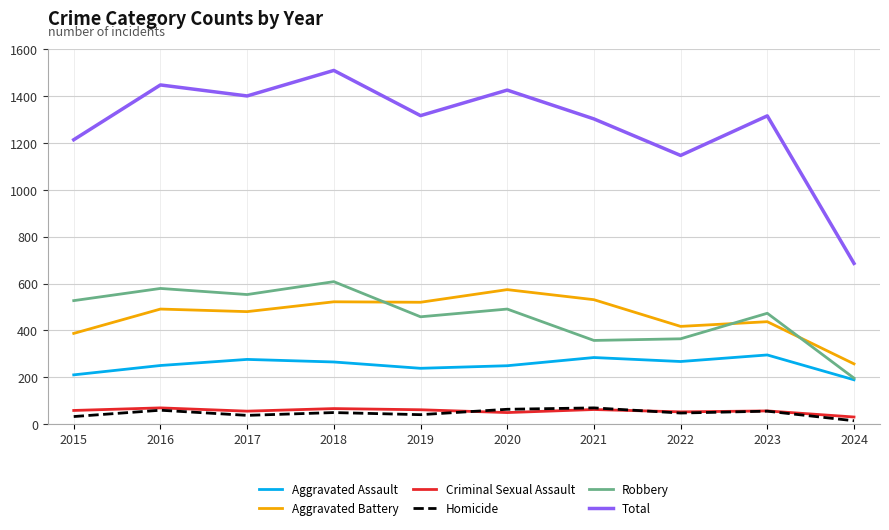

What is the total value across all series at 2017?

2802